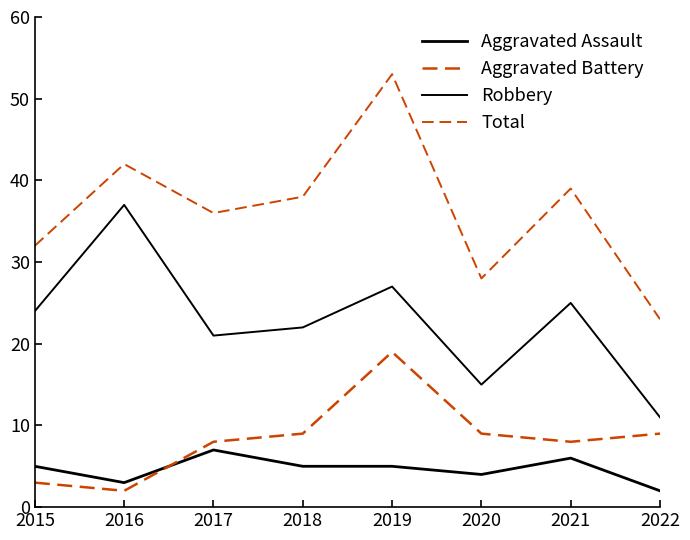

True or false: Total and Aggravated Battery intersect in this chart.

False